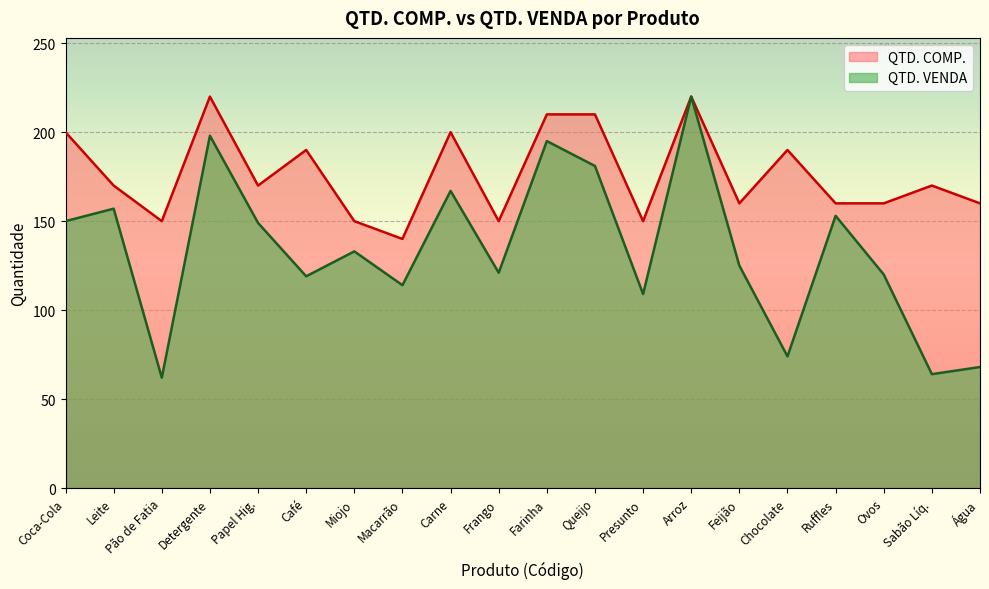

What is the value of the QTD. VENDA point at the 9th from the left?

167